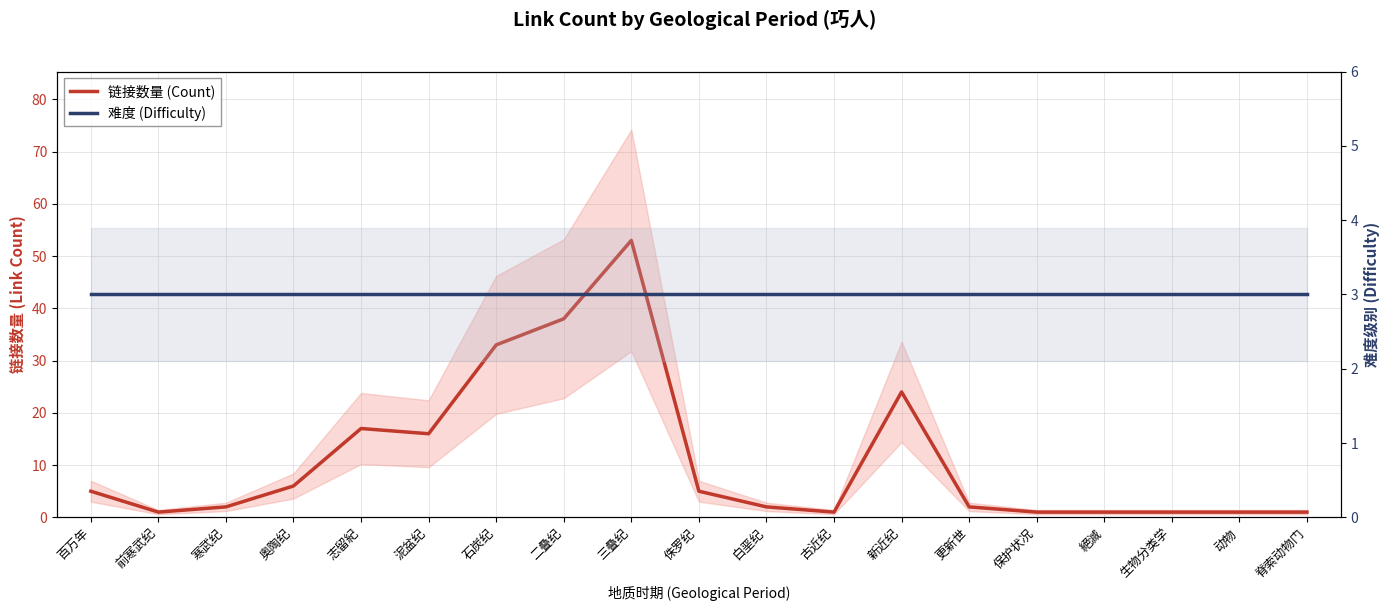

Which series has the largest total across all categories?

链接数量 (Count)